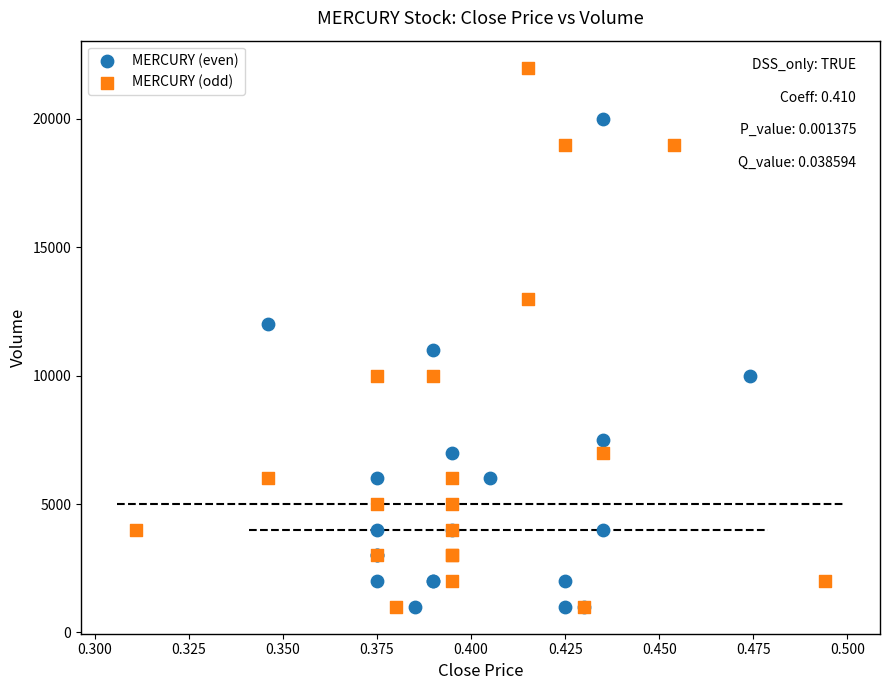

Which series contains the highest Y value?

MERCURY (odd)